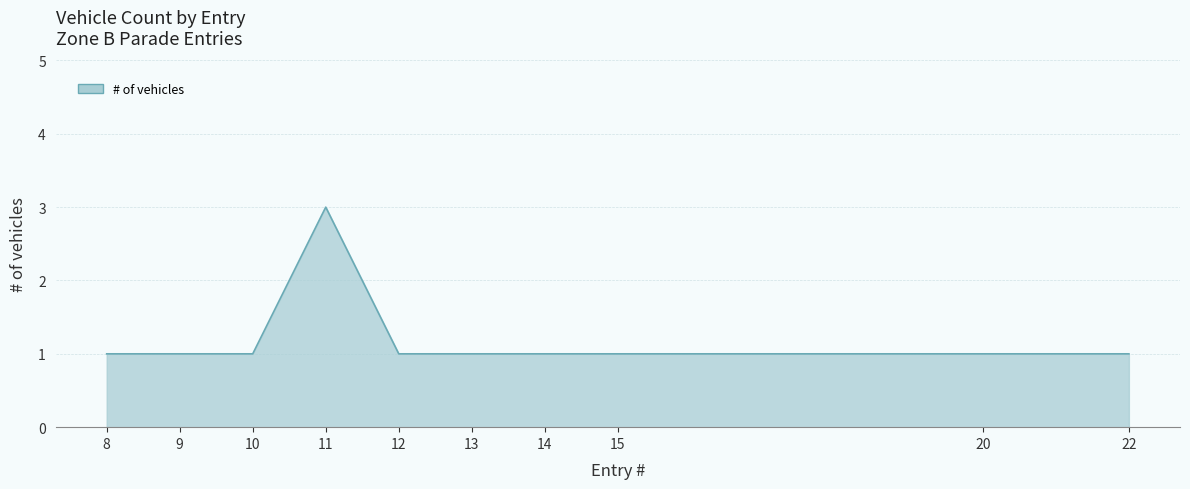

What is the sum of the values at 14 and 10?

2